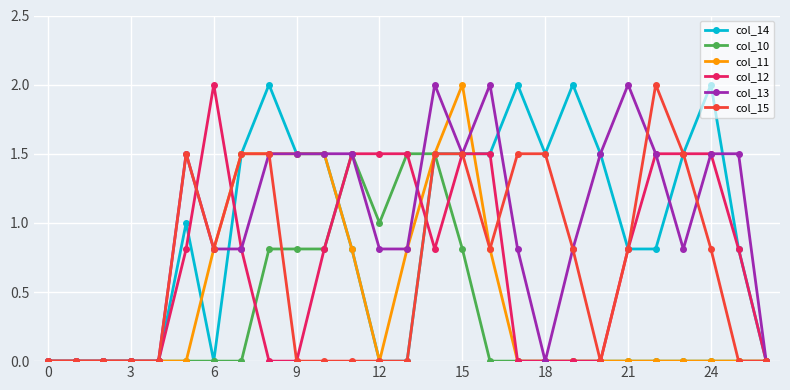

What is the maximum value shown in the chart?

2.0